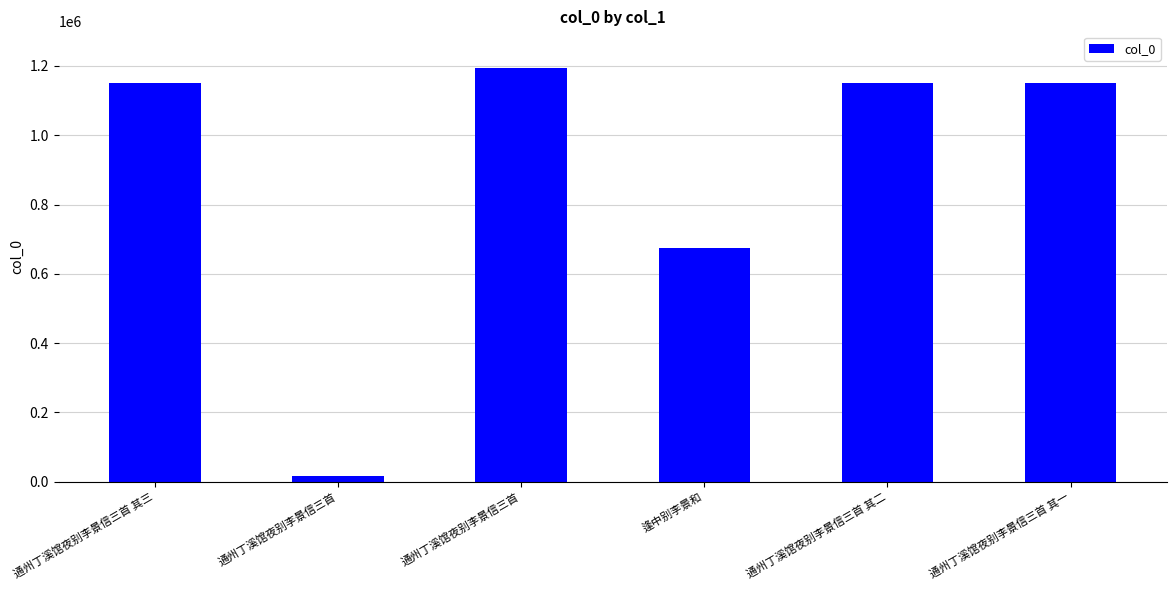

How many data points does each series have?

6